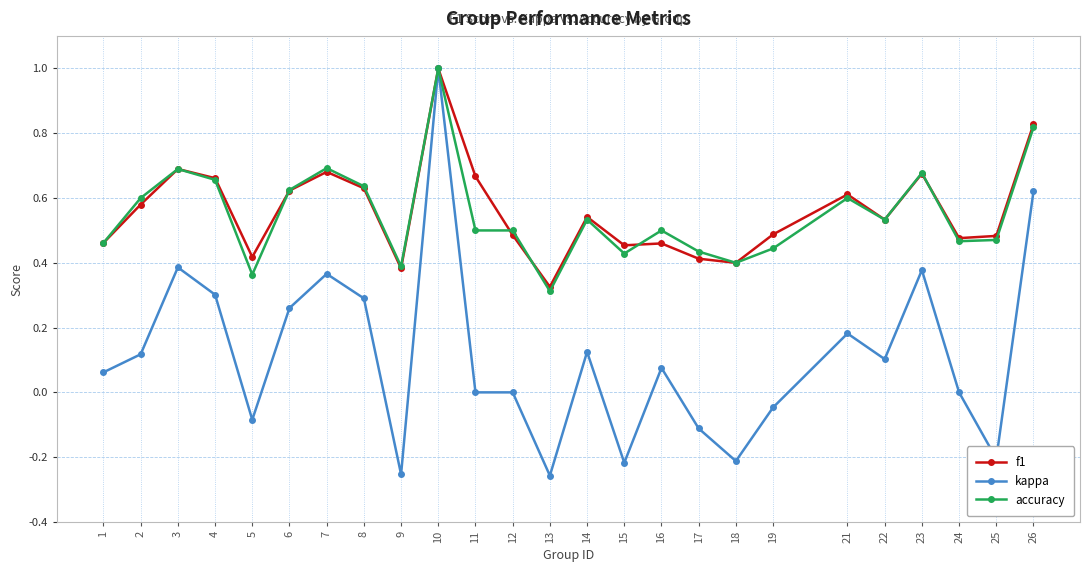

What are all the series names shown in the legend?

f1, kappa, accuracy